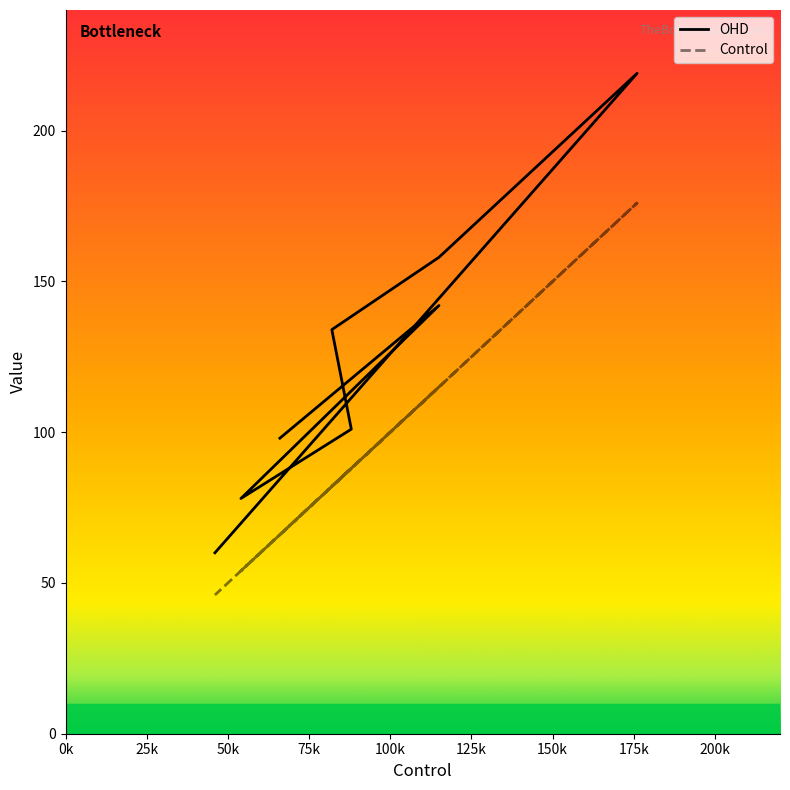

Is this an area chart (filled region under the line)?

No